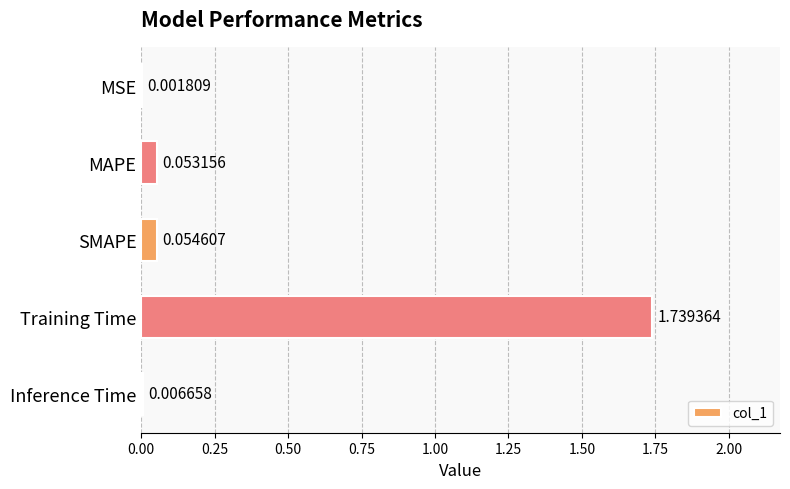

Where is the data nearest to the value 0?

MSE